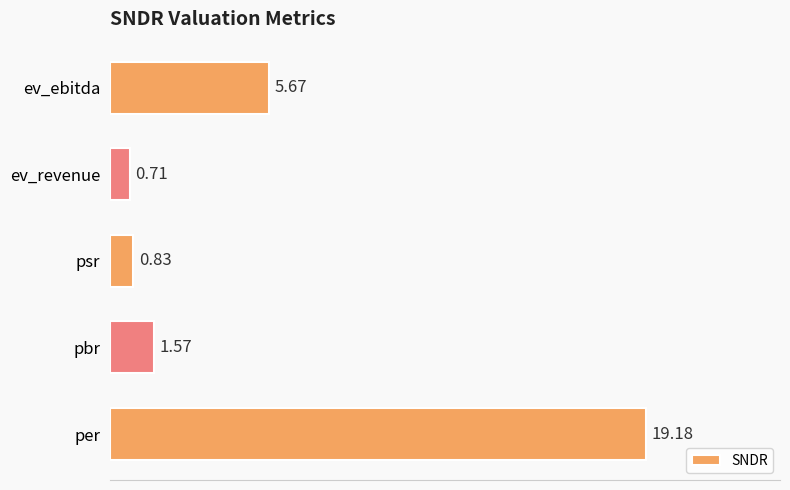

What is the maximum value shown in the chart?

19.2